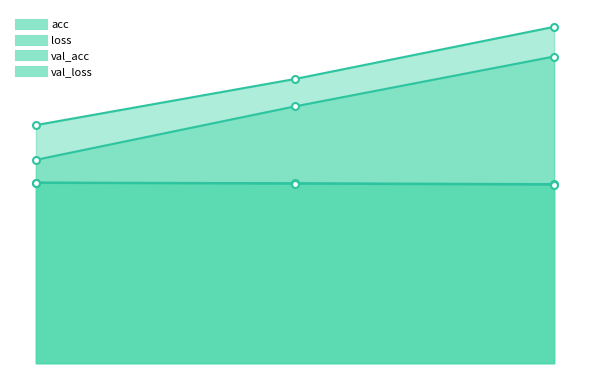

The value of loss at 0 is 0.1. True or false?

True